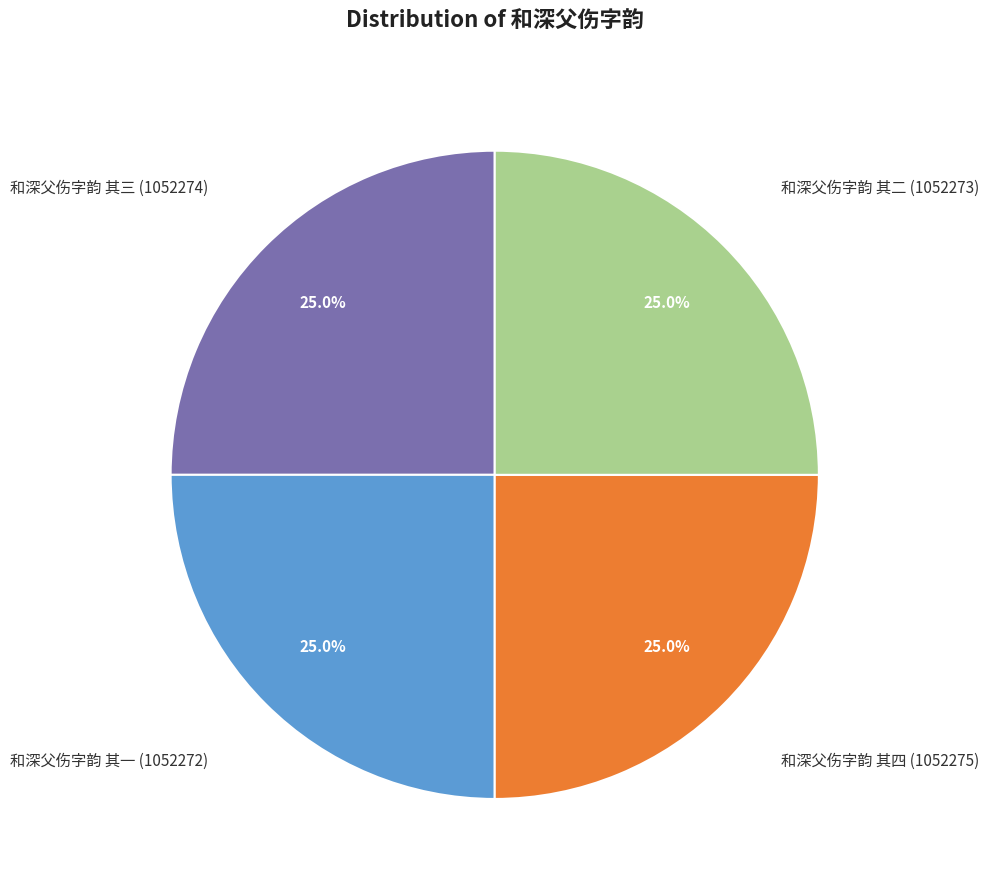

How many slices are in this pie chart?

4